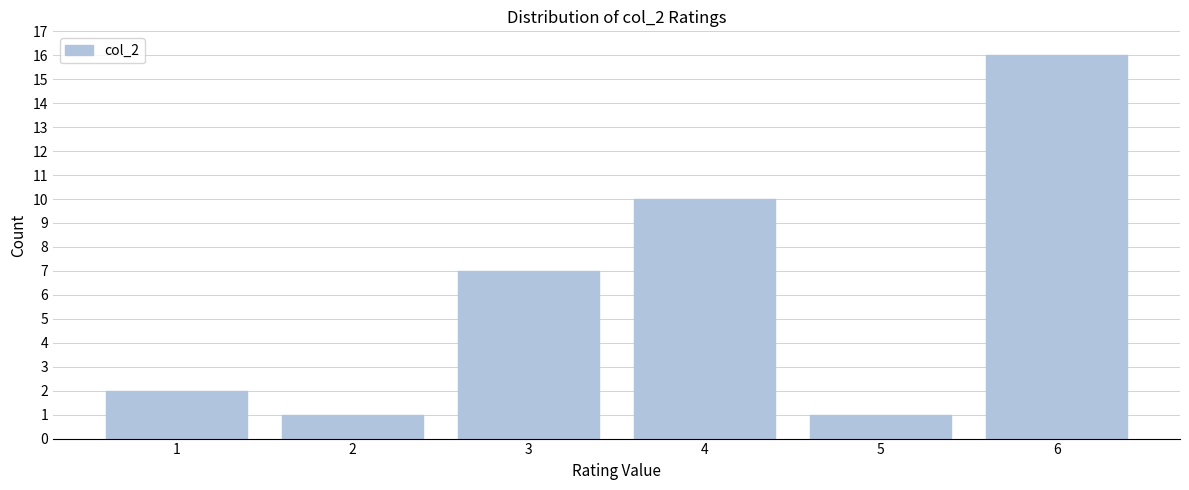

Reading left to right, transcribe all the data shown in this chart.

2	1	7	10	1	16